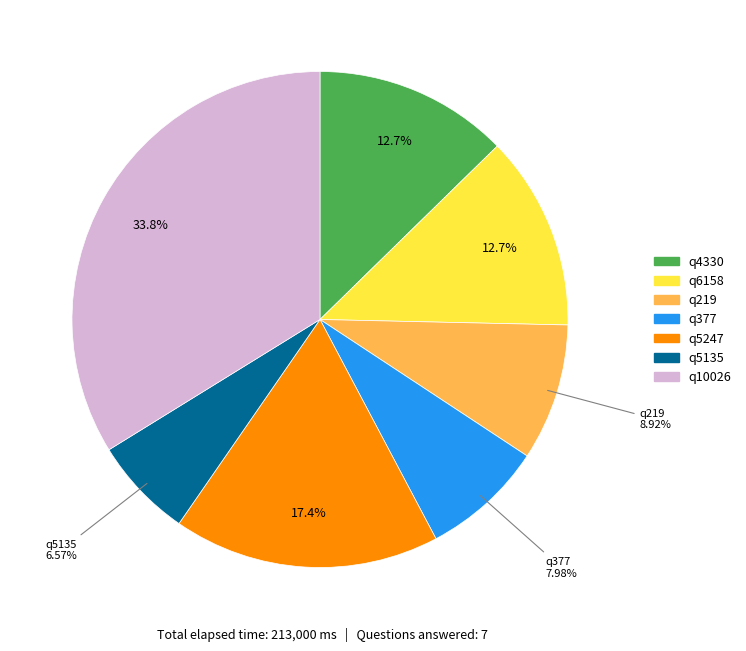

Does q377 account for over 50% of the chart?

No